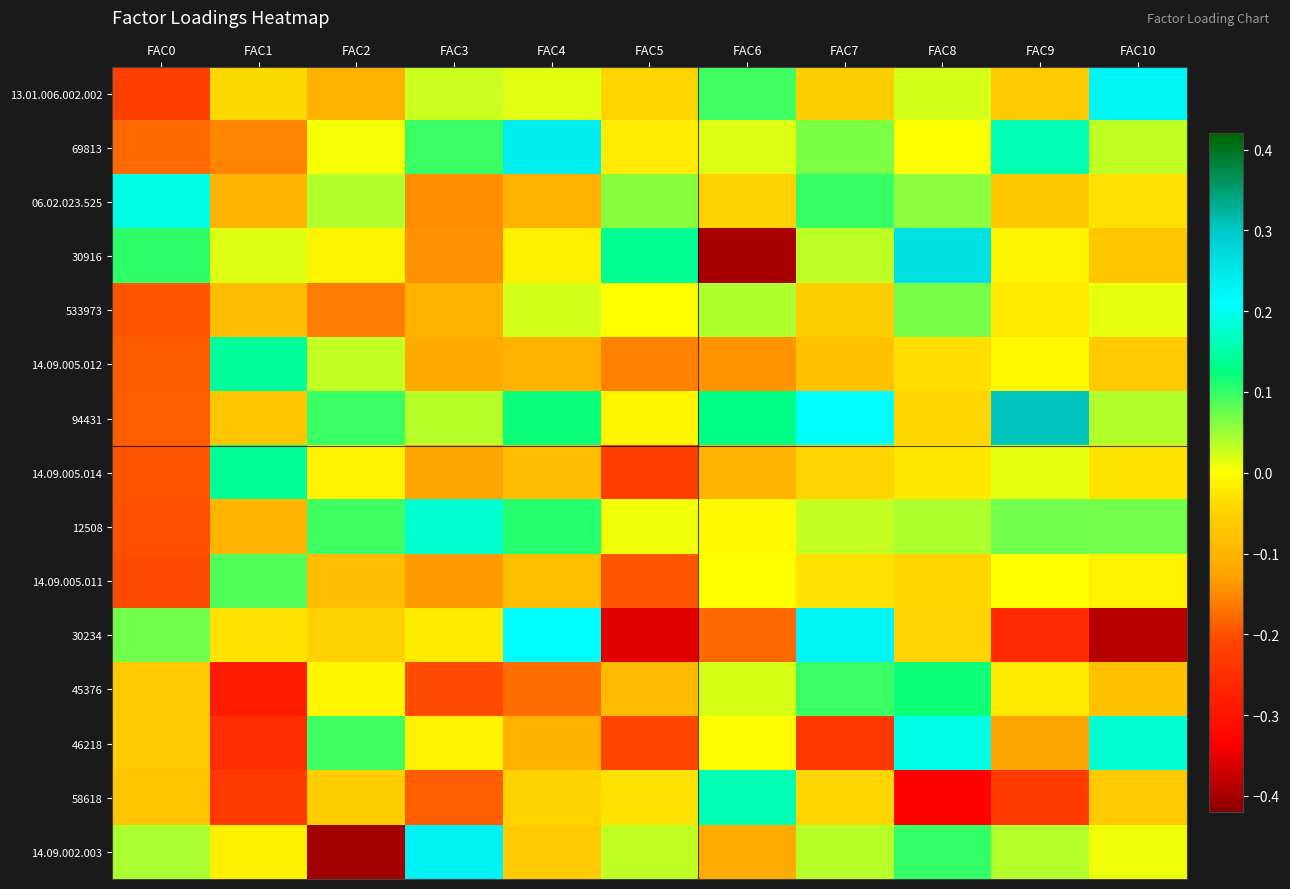

Rank the series by their maximum value, from highest to lowest.

94431, 30916, 69813, 14.09.002.003, 13.01.006.002.002, 30234, 46218, 06.02.023.525, 12508, 58618, 14.09.005.012, 14.09.005.014, 45376, 14.09.005.011, 533973